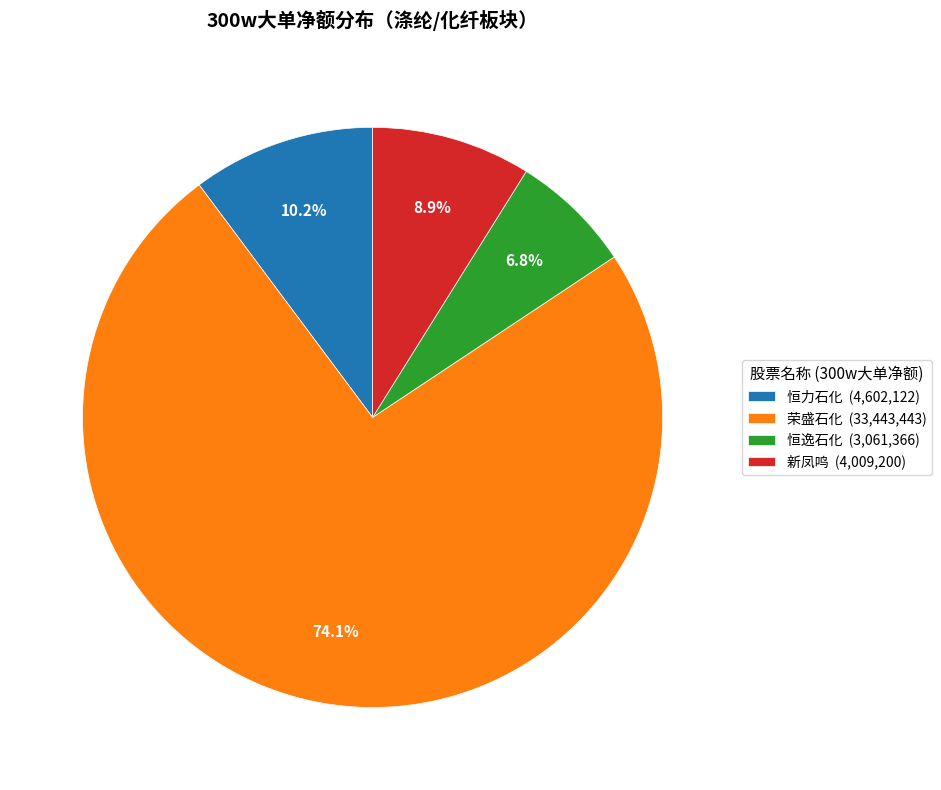

Approximately how many times larger is the value at 新凤鸣 (4,009,200) compared to 恒力石化 (4,602,122)?

0.9